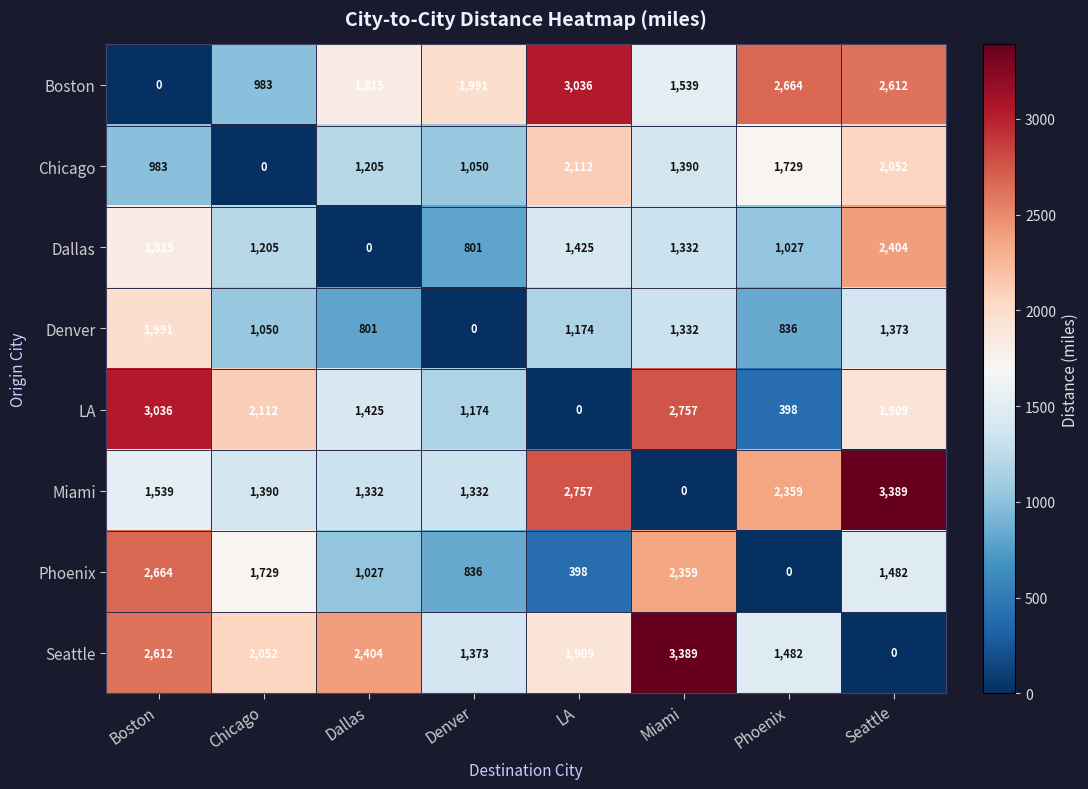

Which category has the lowest value in the Chicago series?

Chicago